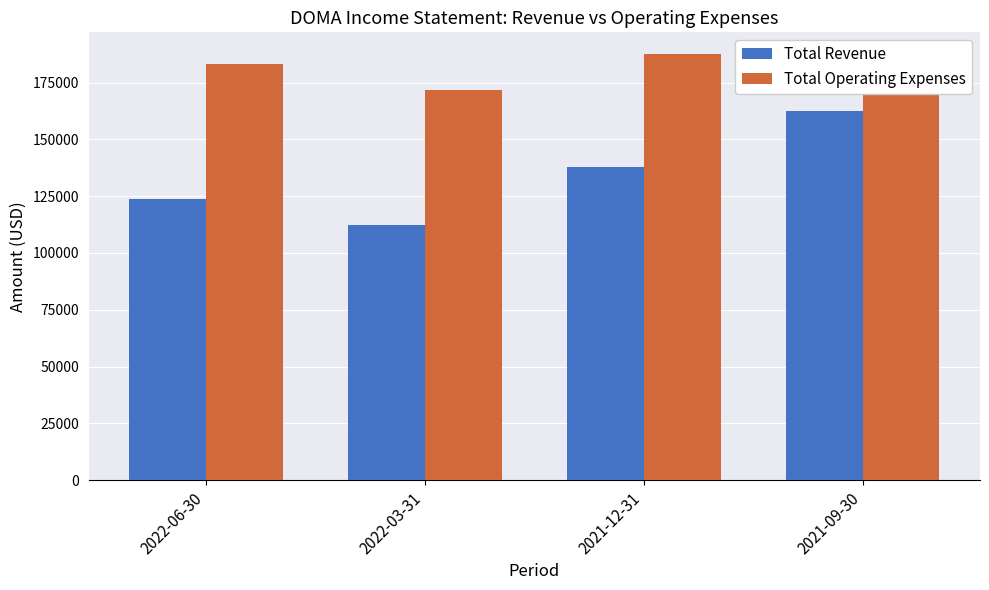

What is the label of the 2nd bar from the right?

2021-12-31